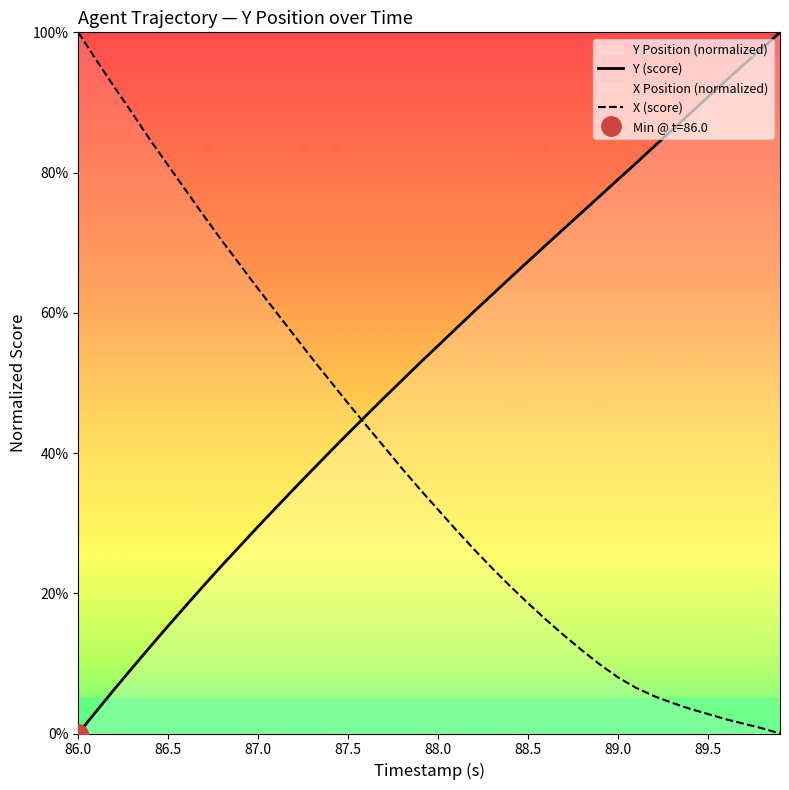

What is the difference between the maximum and second lowest values in the X (score) series?

1.0